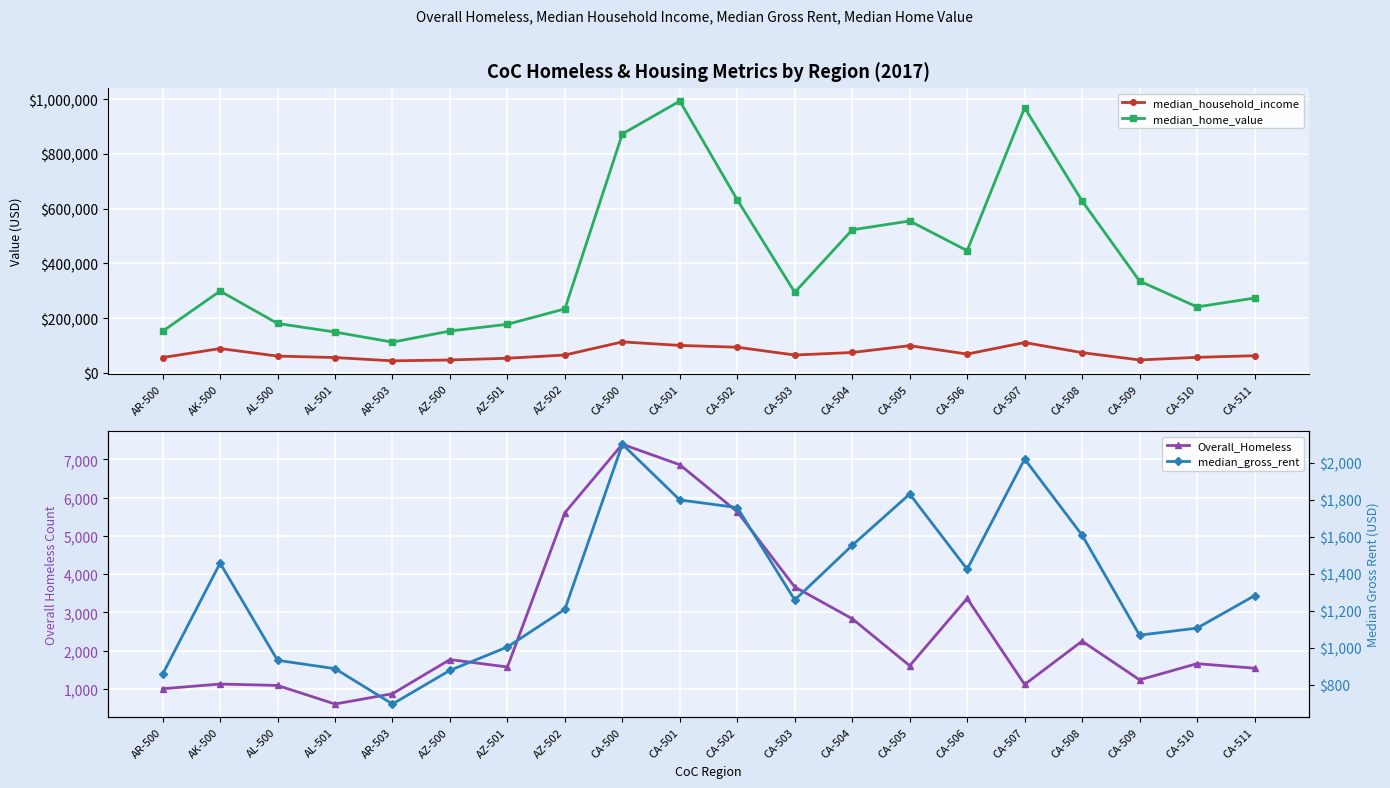

True or false: median_home_value and Overall_Homeless cross at least once.

False